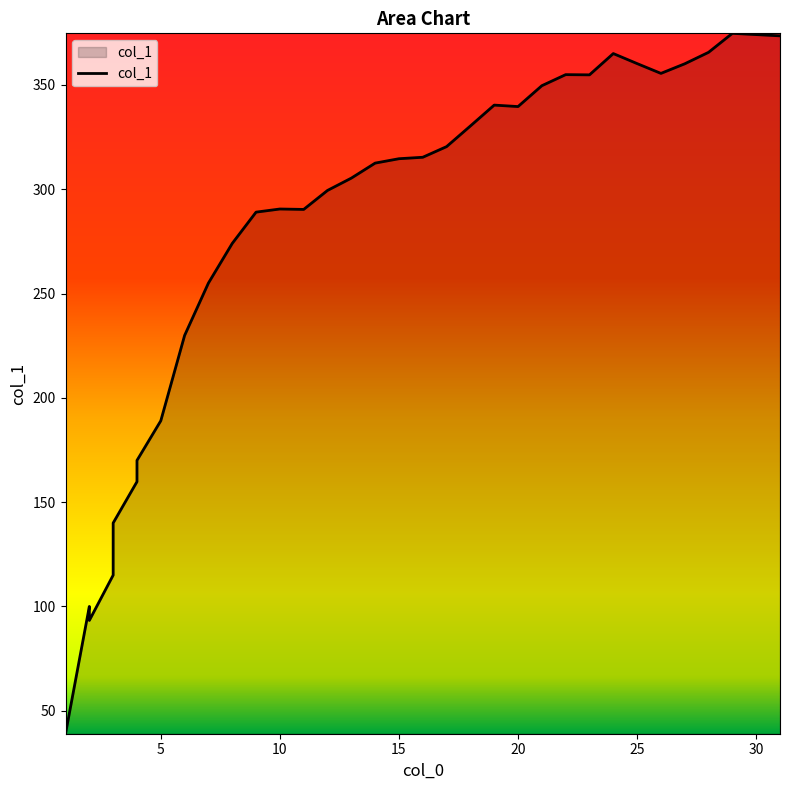

Rank the categories by value from highest to lowest.

29, 30, 31, 28, 24, 25, 27, 26, 22, 23, 21, 19, 20, 18, 17, 16, 15, 14, 13, 12, 10, 11, 9, 8, 7, 6, 5, 4, 4, 3, 3, 2, 2, 1